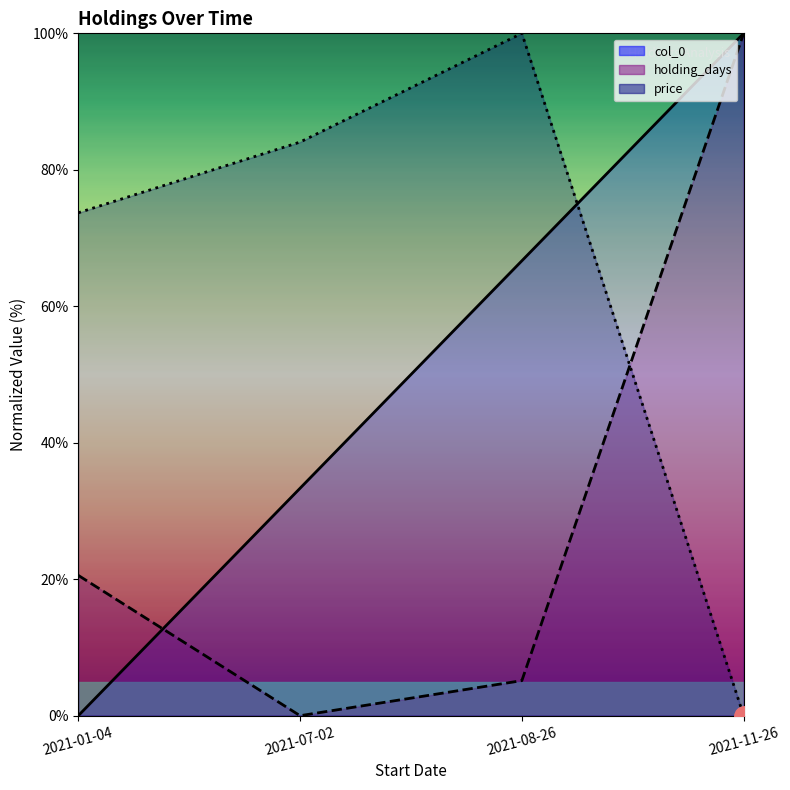

Where does the price series first go above 84?

2021-07-02